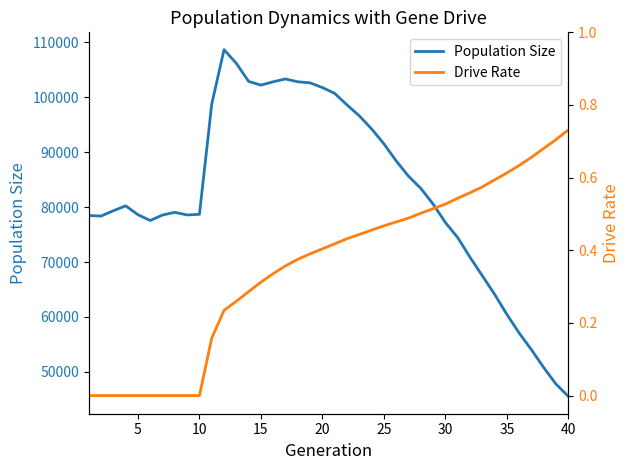

What is the lowest value of the Population Size series?

45540